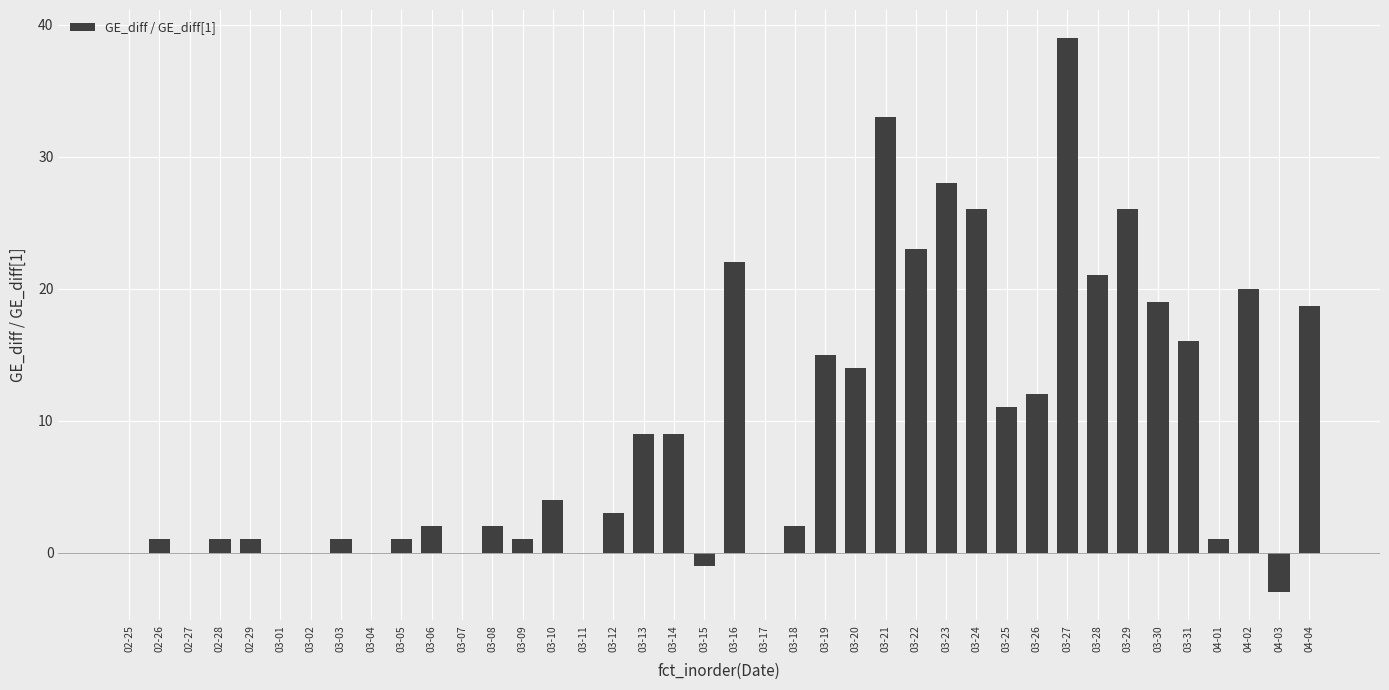

What is the difference between the values at 03-03 and 03-06?

1.0